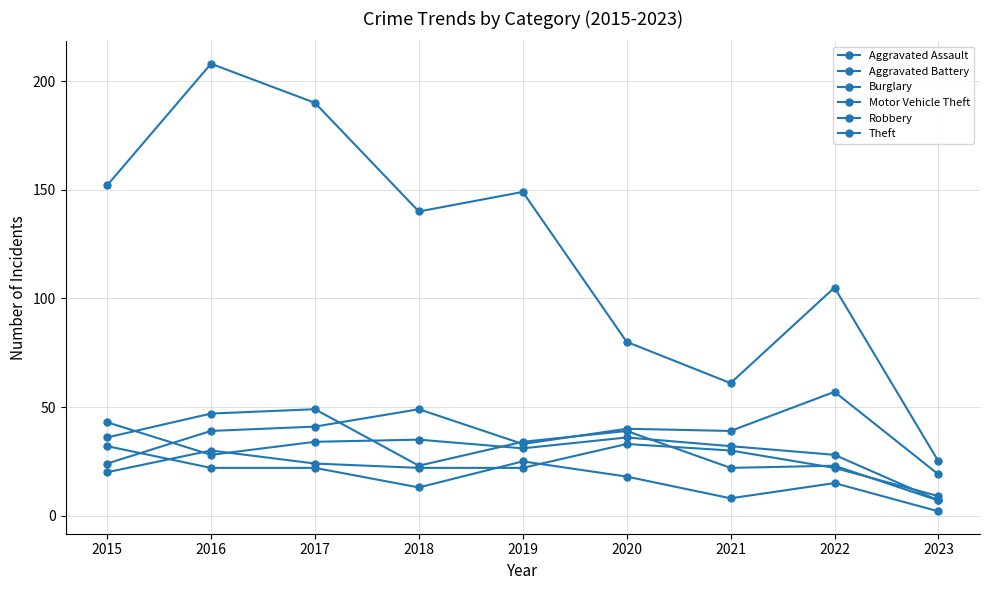

Is this an area chart (filled region under the line)?

No